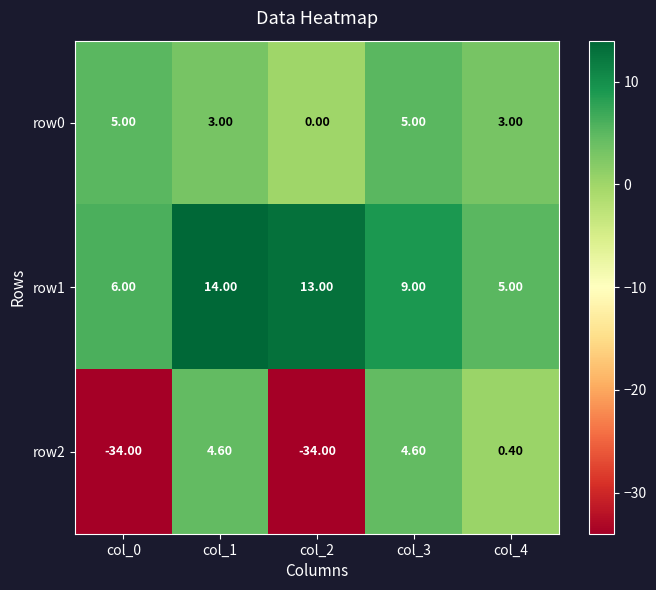

What is the average value of the row0 series?

3.2